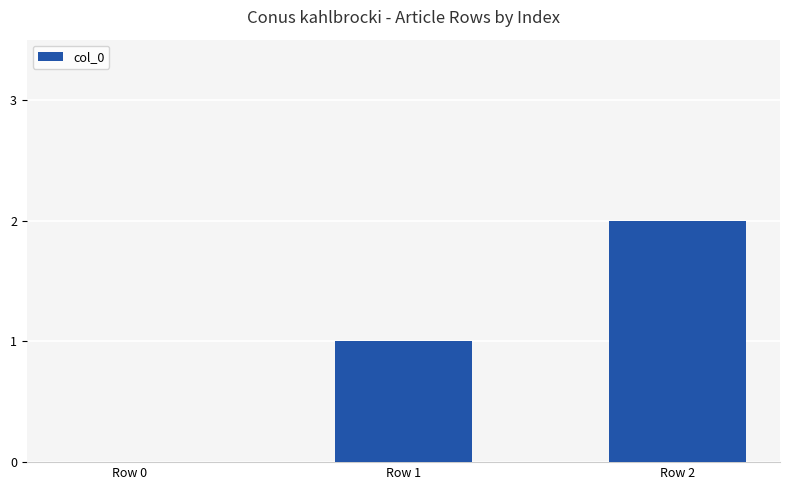

At which category does the chart reach its peak across all series?

Row 2